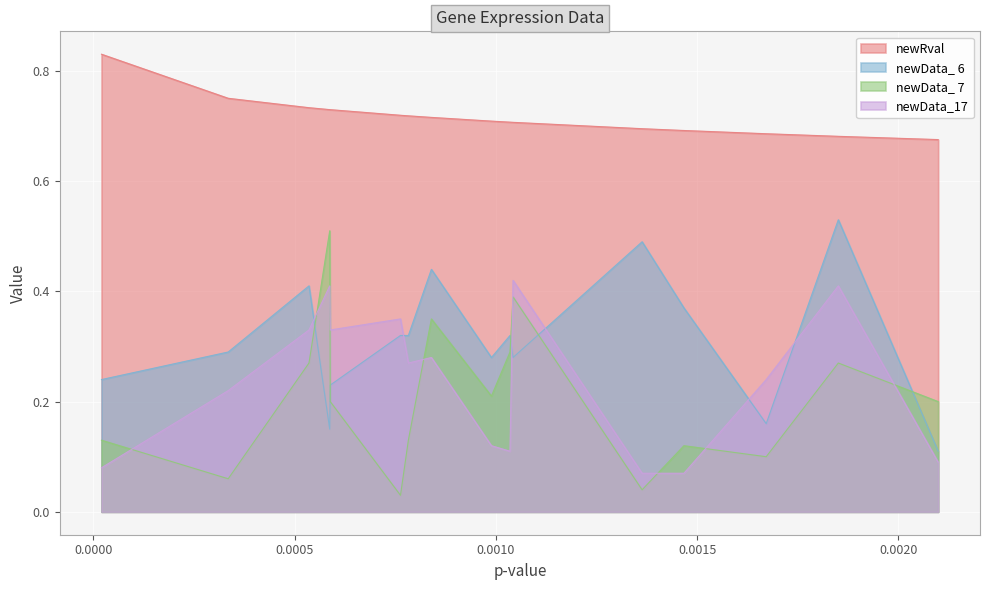

How many intersections are there between newData_ 7 and newData_17?

8